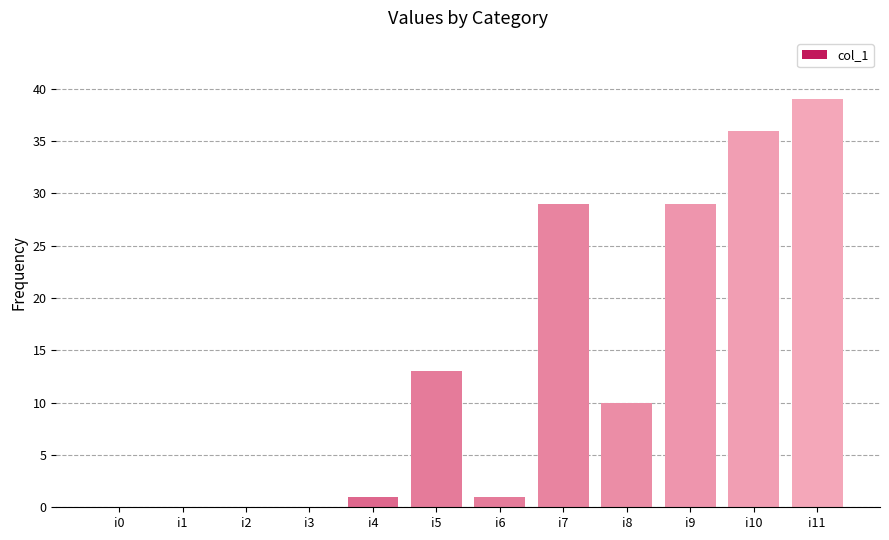

What is the sum of all values?

158